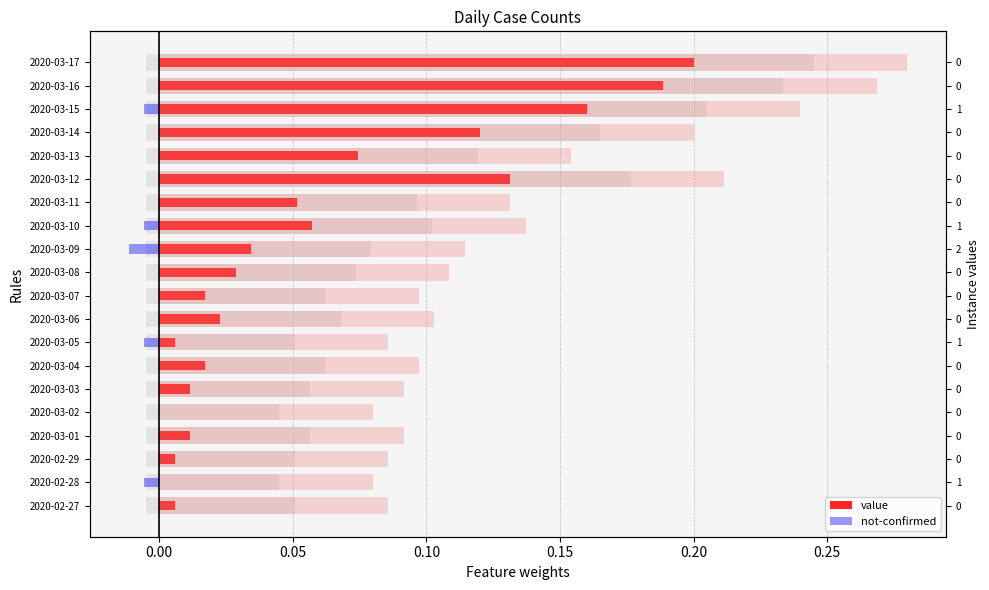

Rank the series by their maximum value, from lowest to highest.

not-confirmed, value